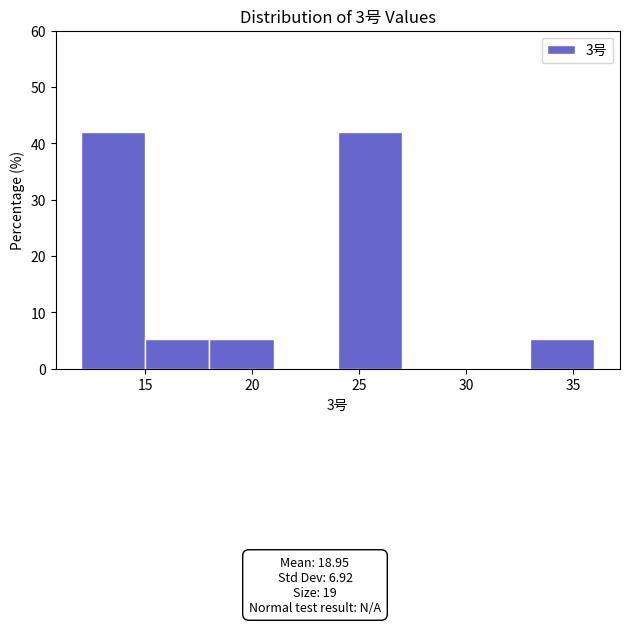

How tall is the bar that spans 15 to 18 on the x-axis? The values are not printed on the chart, so give them approximately, as read against the axis.

5